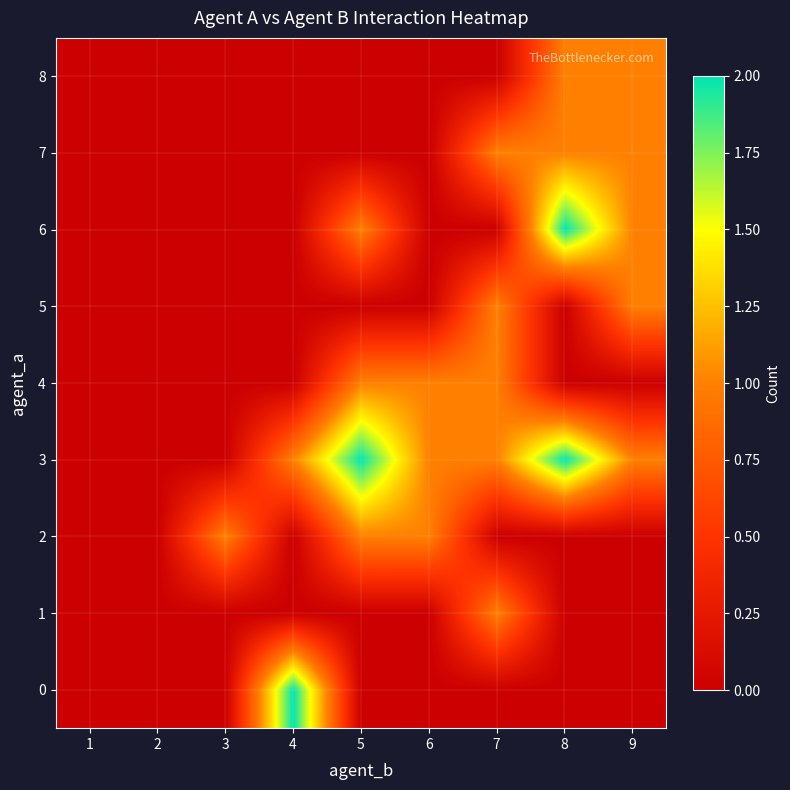

Which series has the largest total across all categories?

3